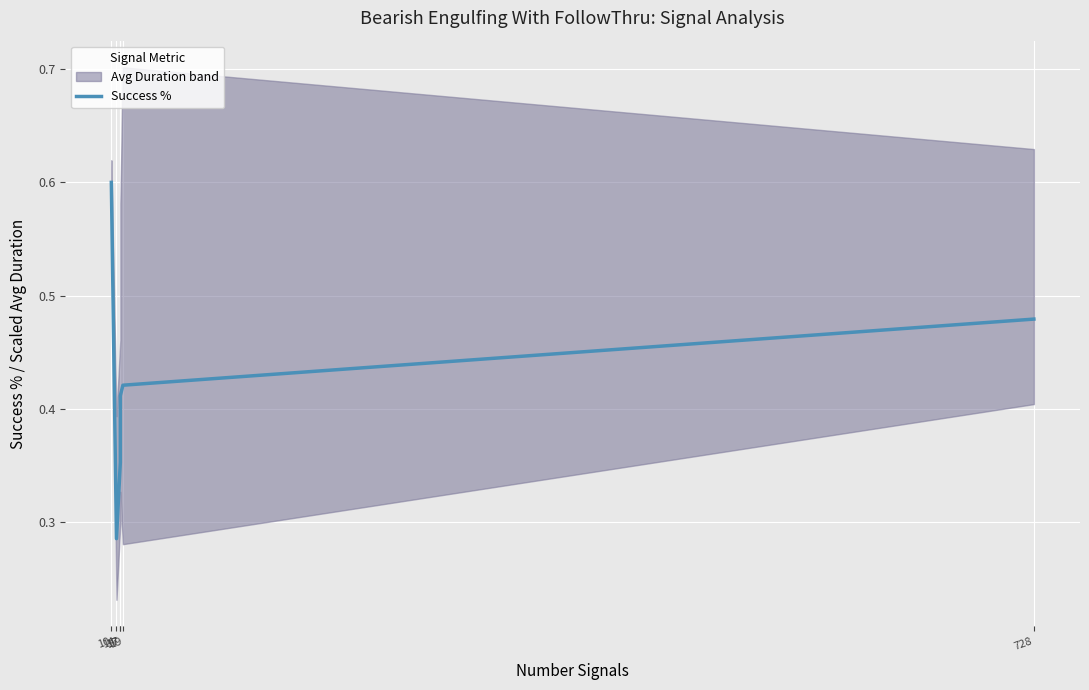

True or false: there are more than 1 points higher than both neighbors.

False